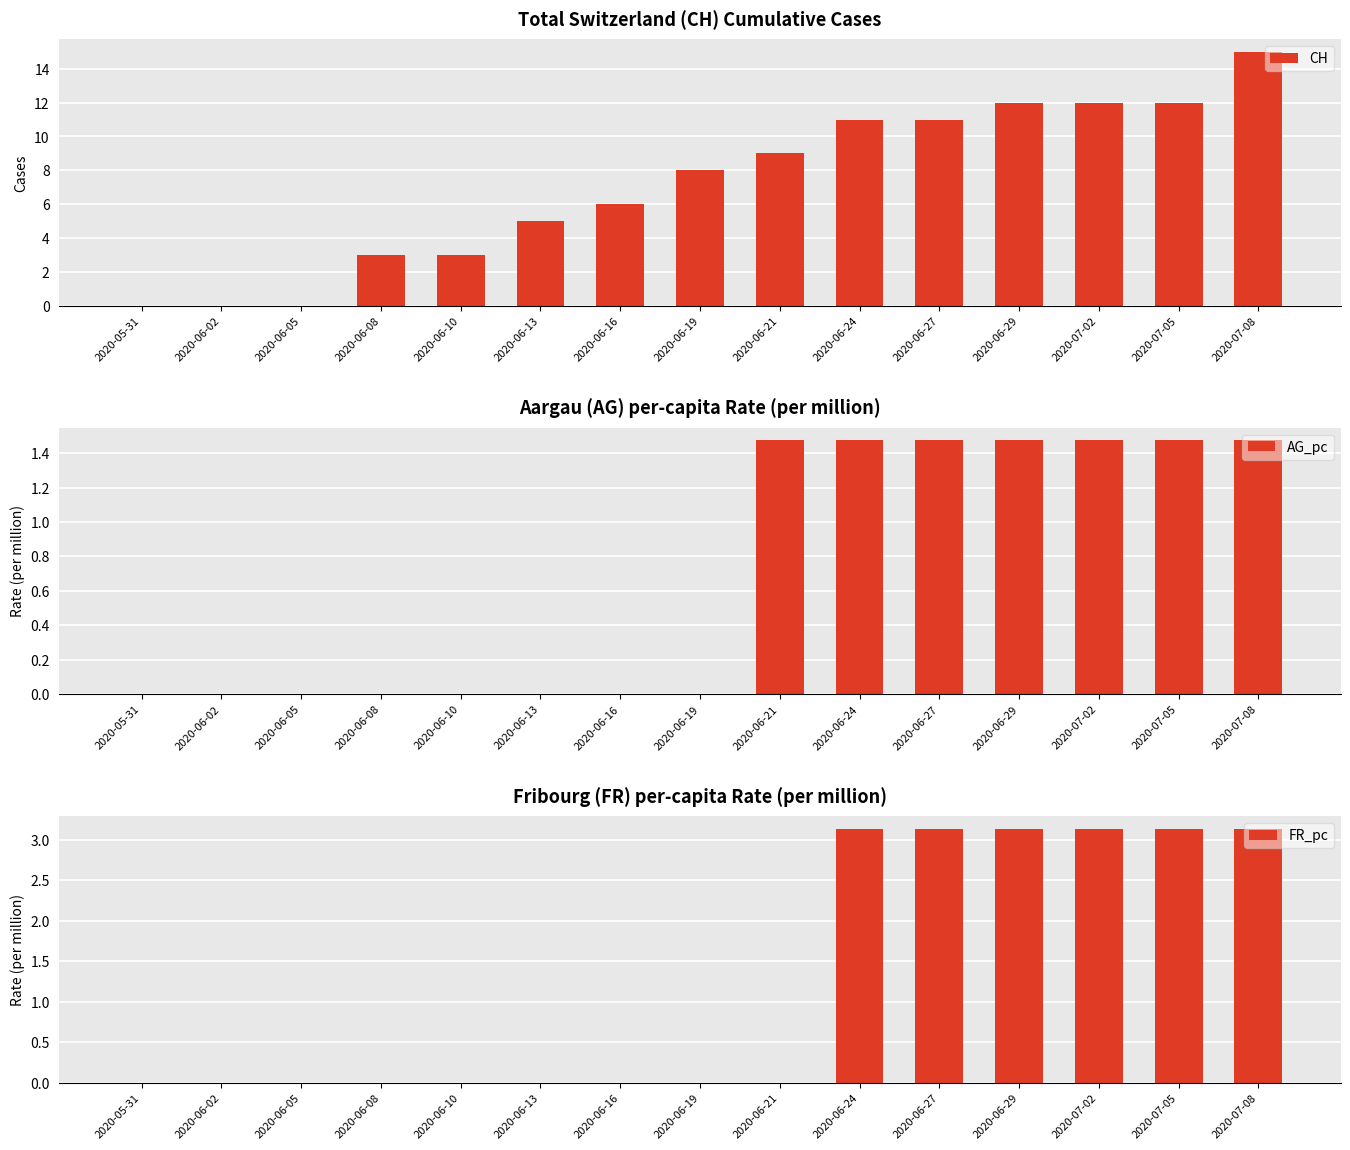

True or false: CH has a value of 0.0 at 2020-05-31.

True